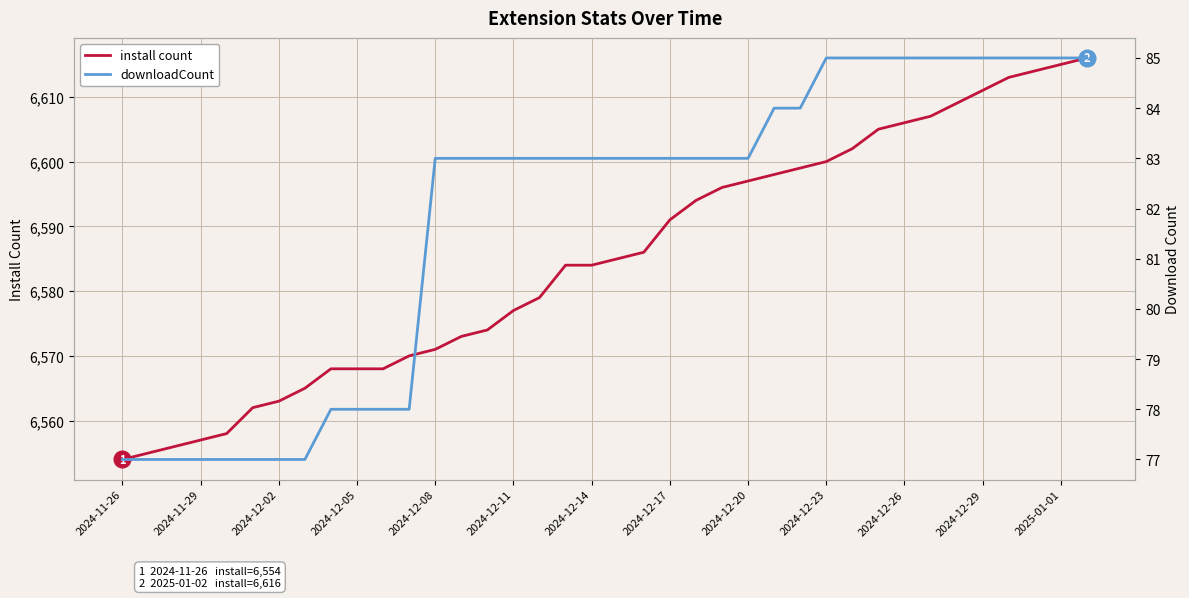

Is it true that install count equals 11541 at 20?

False